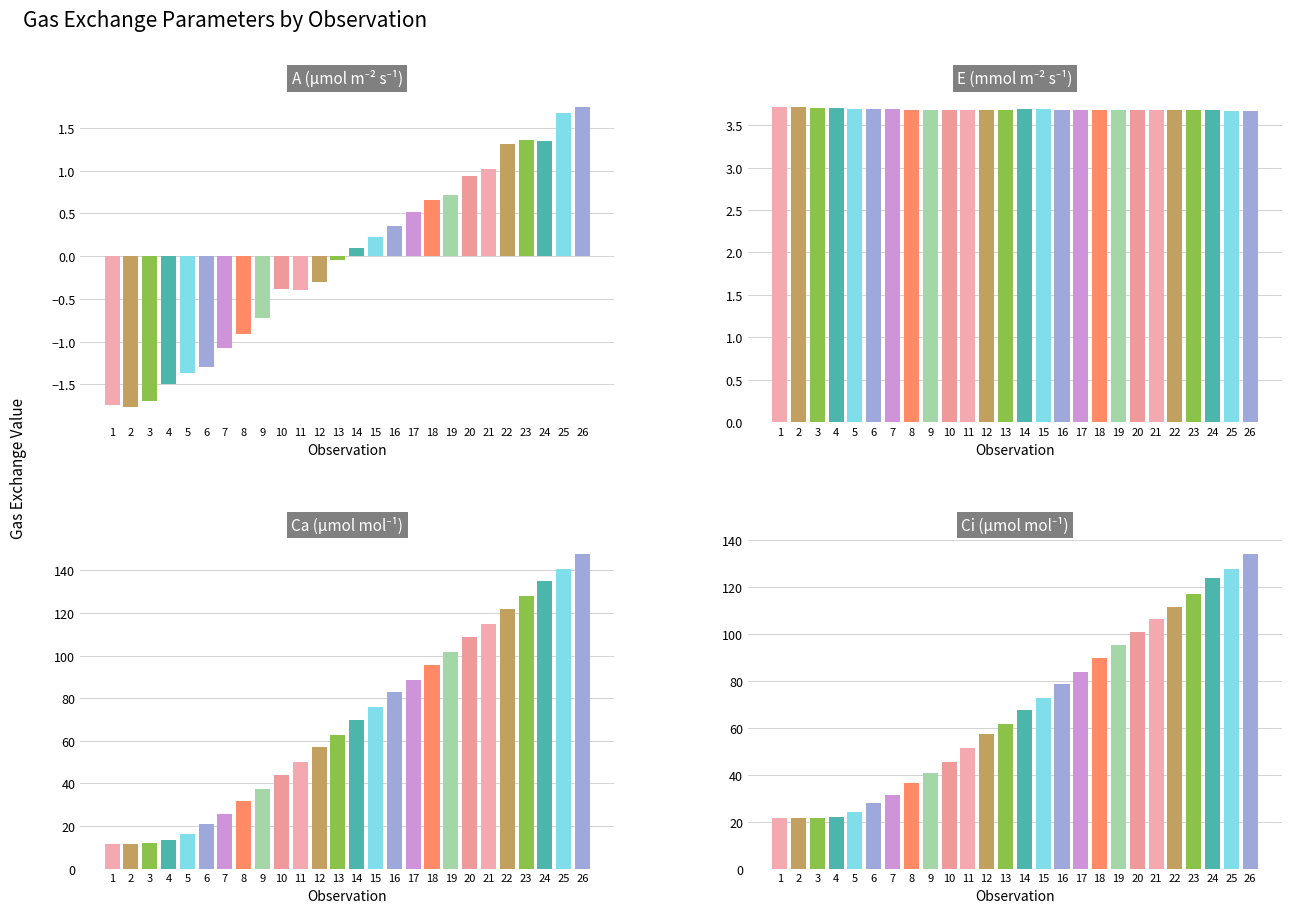

What is the greatest value displayed?

147.9